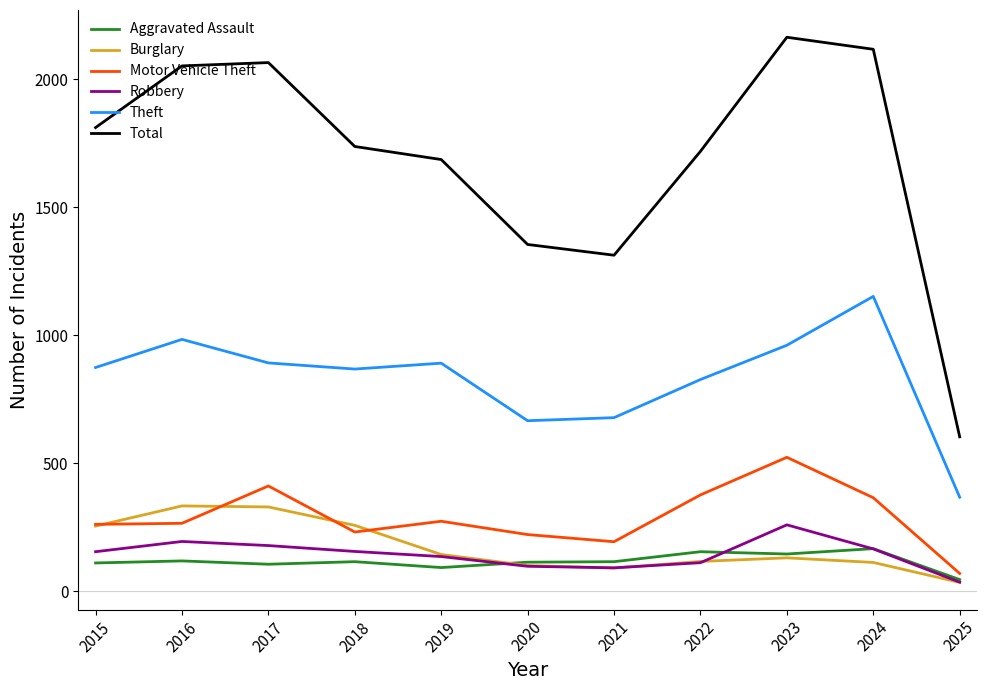

At how many categories does at least one series exceed 1892?

4